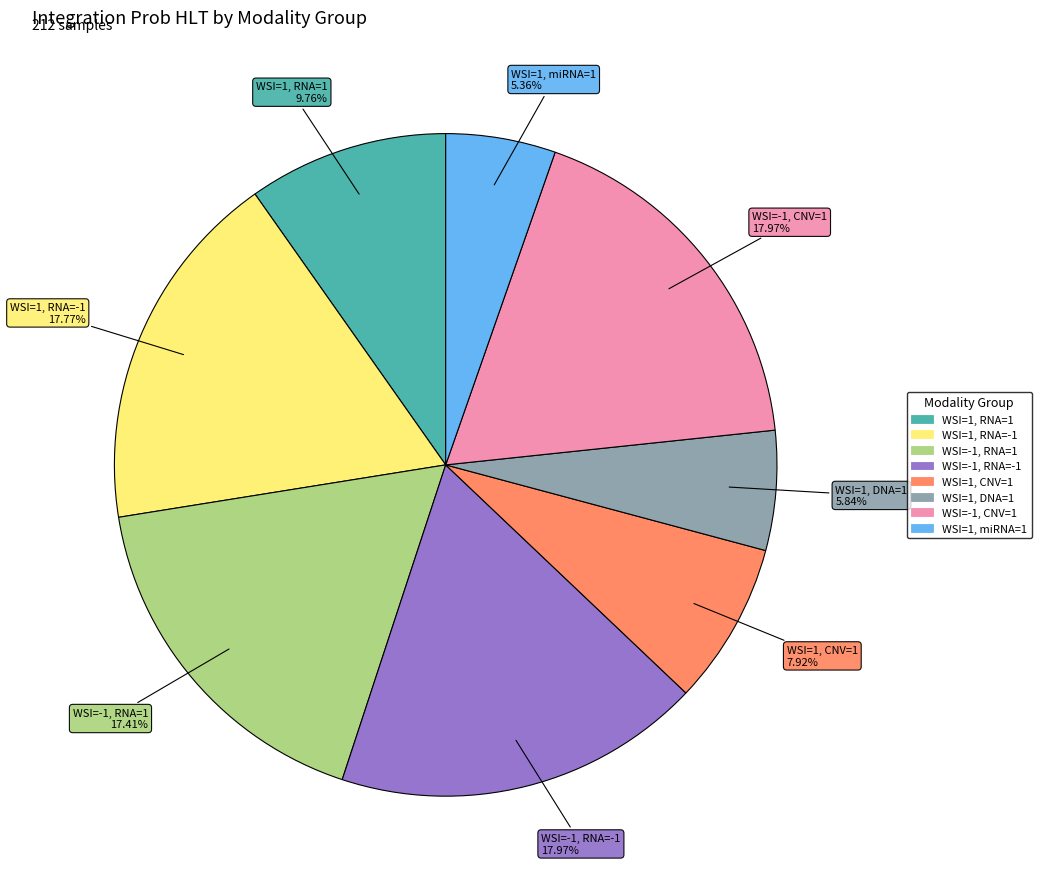

Is there a majority slice in this chart?

No